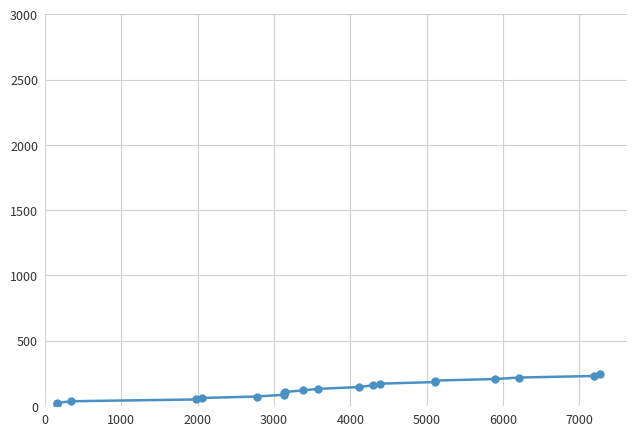

What is the sum of all values?

2555.7